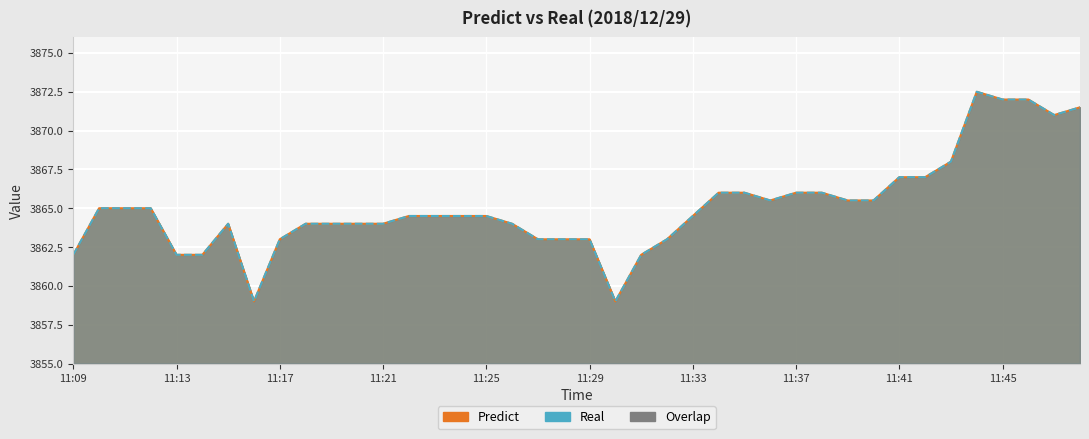

The value of Predict at 11:30 is 6458.1. True or false?

False